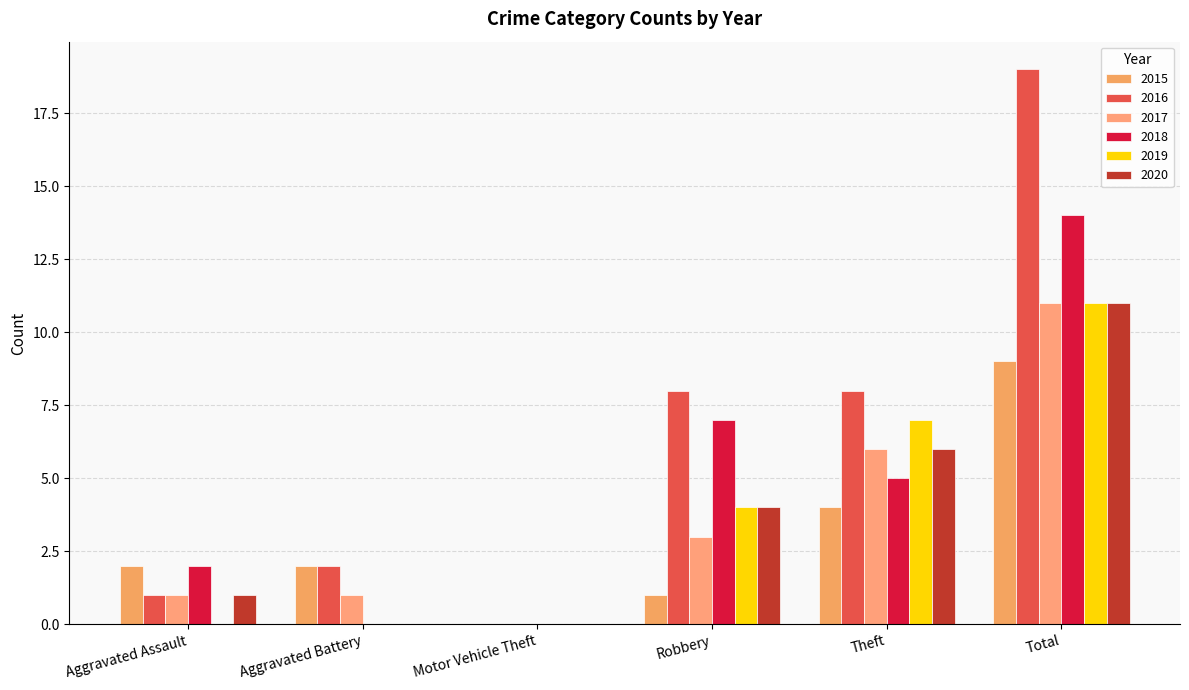

At which label does 2015 first exceed 2?

Theft